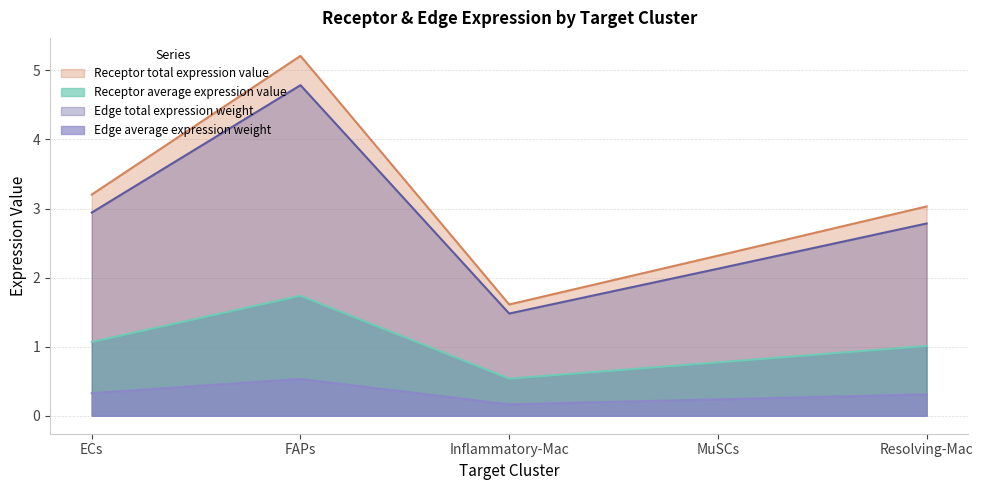

At Resolving-Mac, list the series in order from largest to smallest.

Receptor total expression value, Edge total expression weight, Receptor average expression value, Edge average expression weight